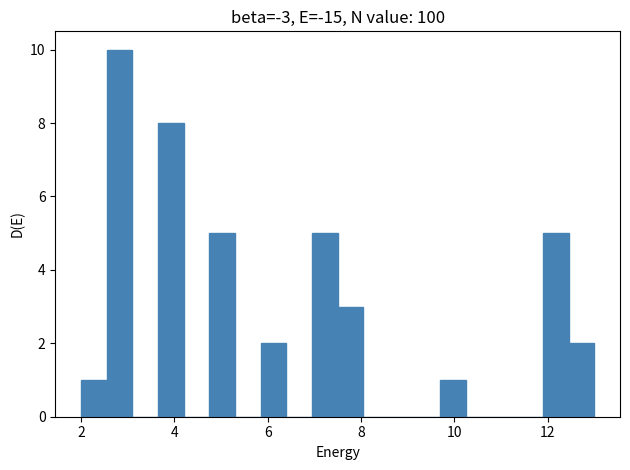

Around what value on the x-axis is the tallest bar? Give the approximate position of its centre, as read against the axis.

2.8